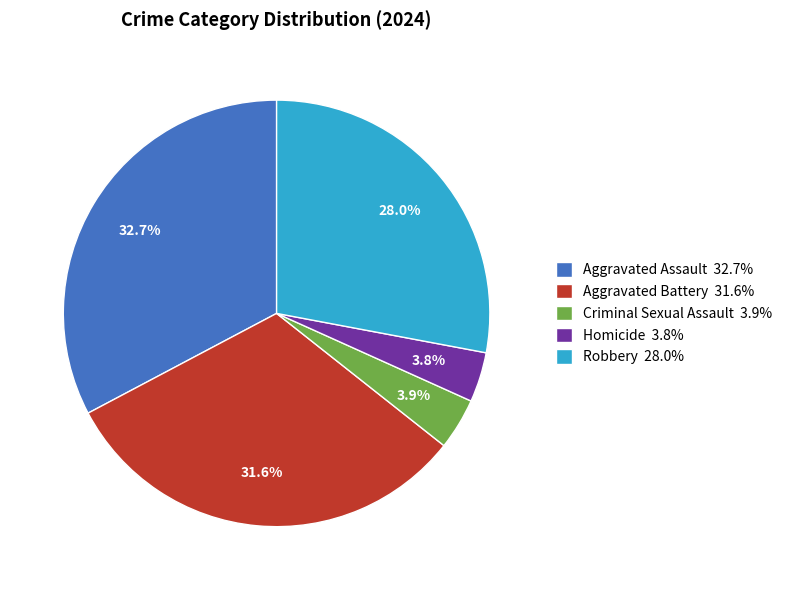

To the nearest percent, what is the average slice percentage?

20%